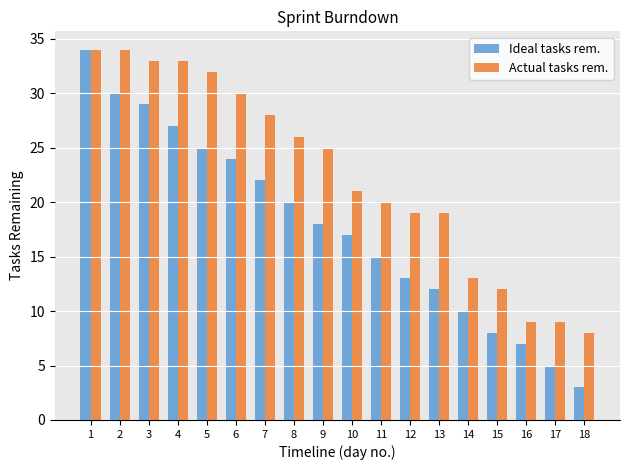

What is the greatest value displayed?

34